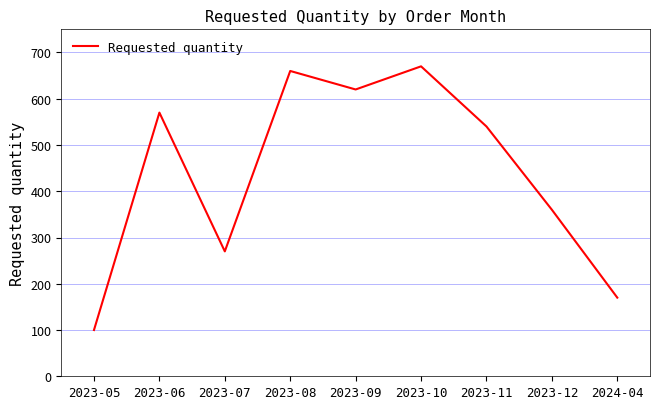

Reading right to left, what are all the values shown in this chart?

2024-04=170	2023-12=360	2023-11=540	2023-10=670	2023-09=620	2023-08=660	2023-07=270	2023-06=570	2023-05=100